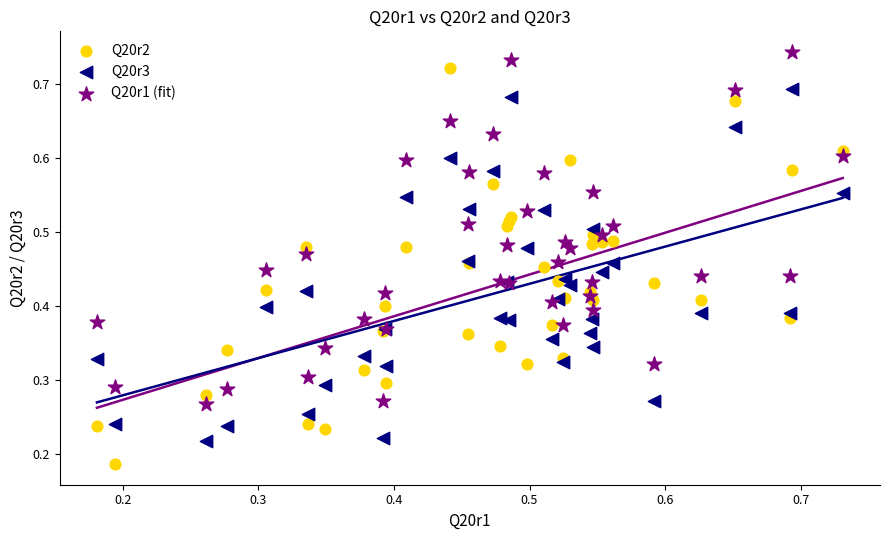

Which series contains the highest Y value?

Q20r1 (fit)